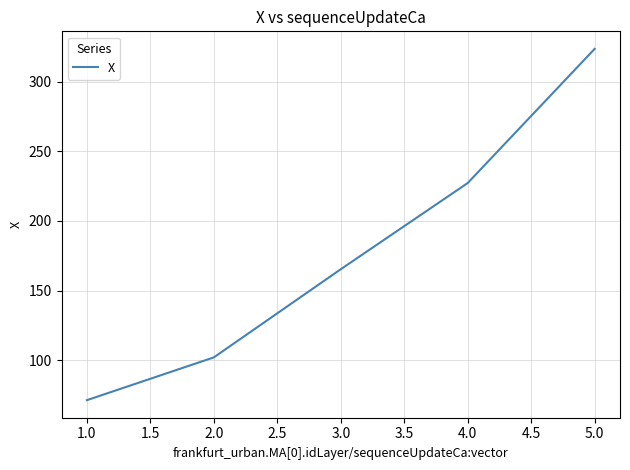

What is the average value?

177.9